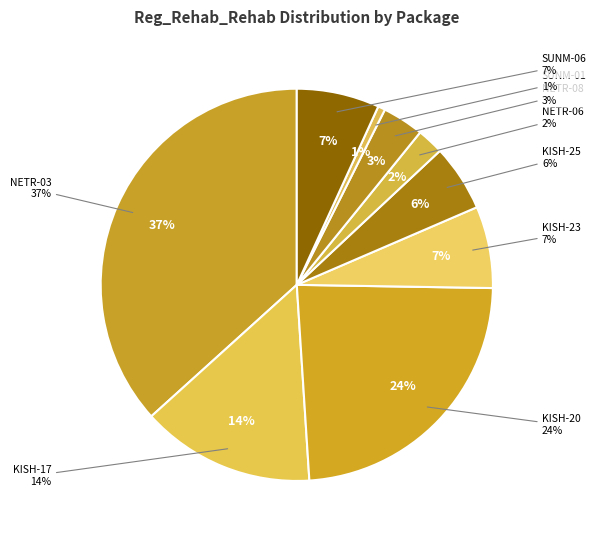

To the nearest percent, what portion does NETR-08 represent?

3%